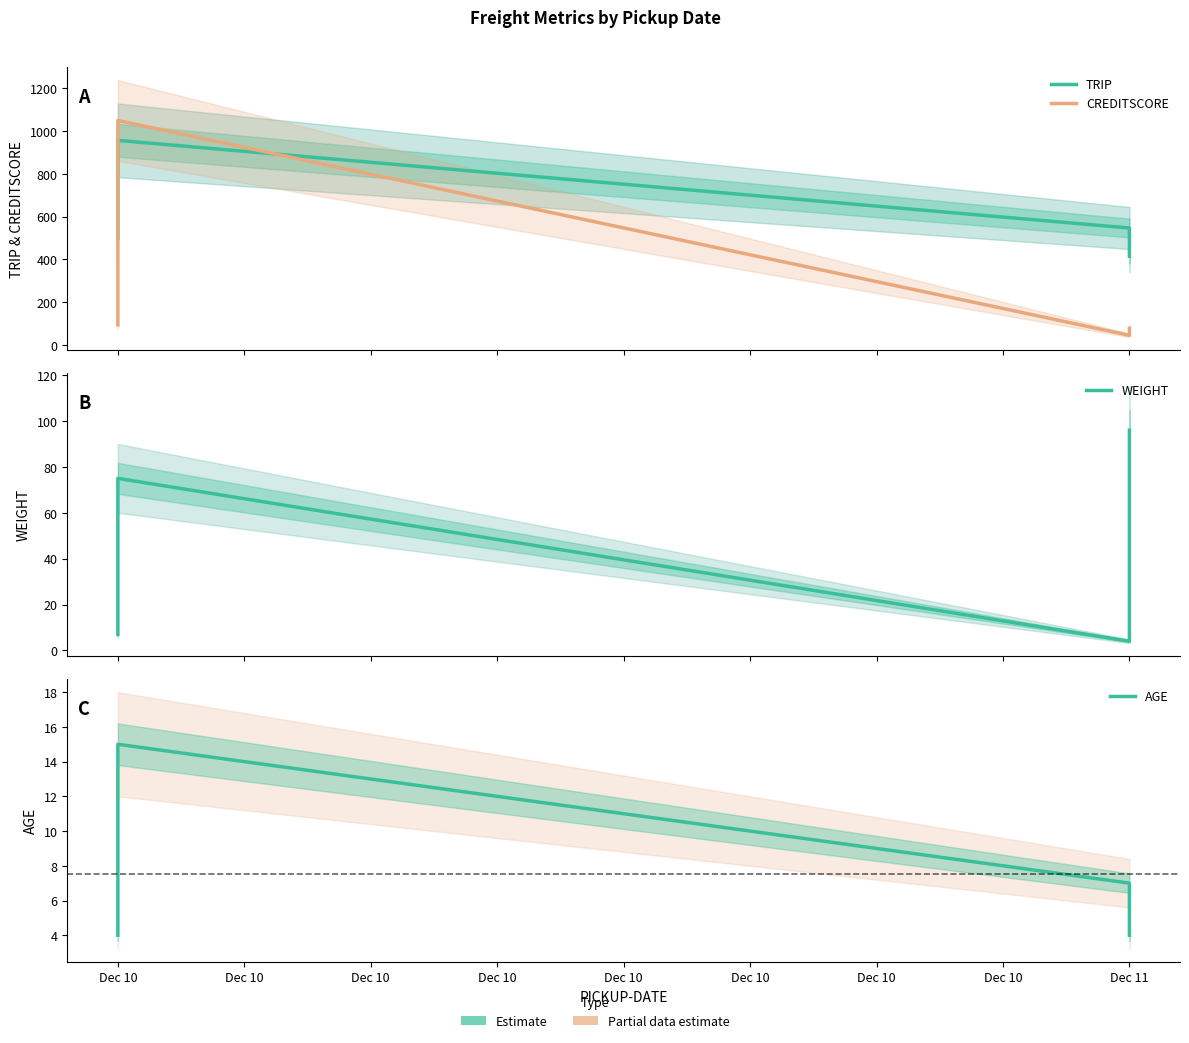

Which has a higher value, Dec 10 or Dec 10?

Dec 10